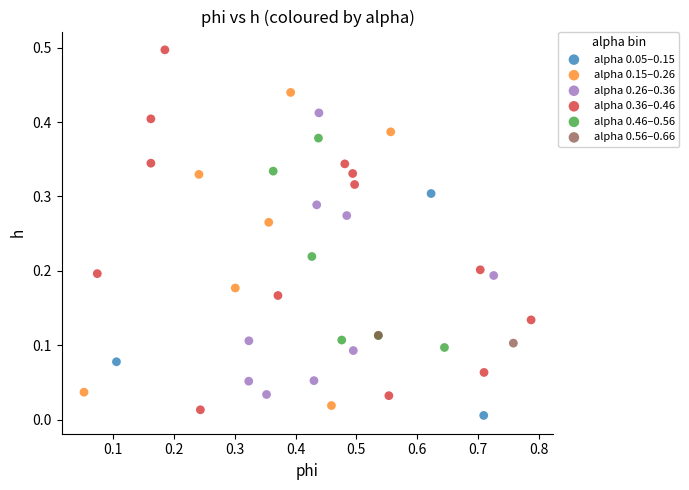

What are all the series names shown in the legend?

alpha 0.05–0.15, alpha 0.15–0.26, alpha 0.26–0.36, alpha 0.36–0.46, alpha 0.46–0.56, alpha 0.56–0.66